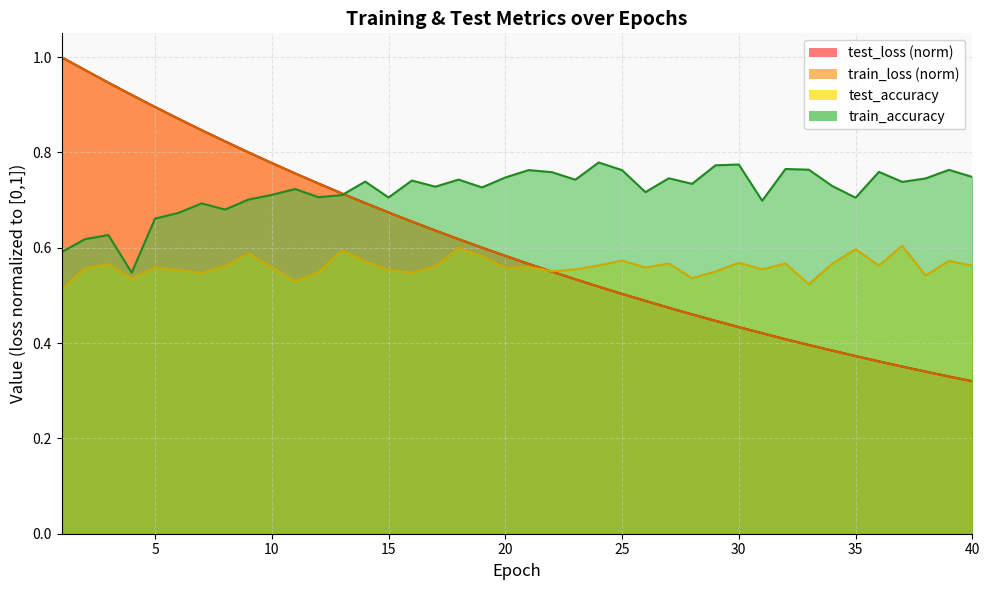

The value of test_accuracy at 2 is 1.0. True or false?

False